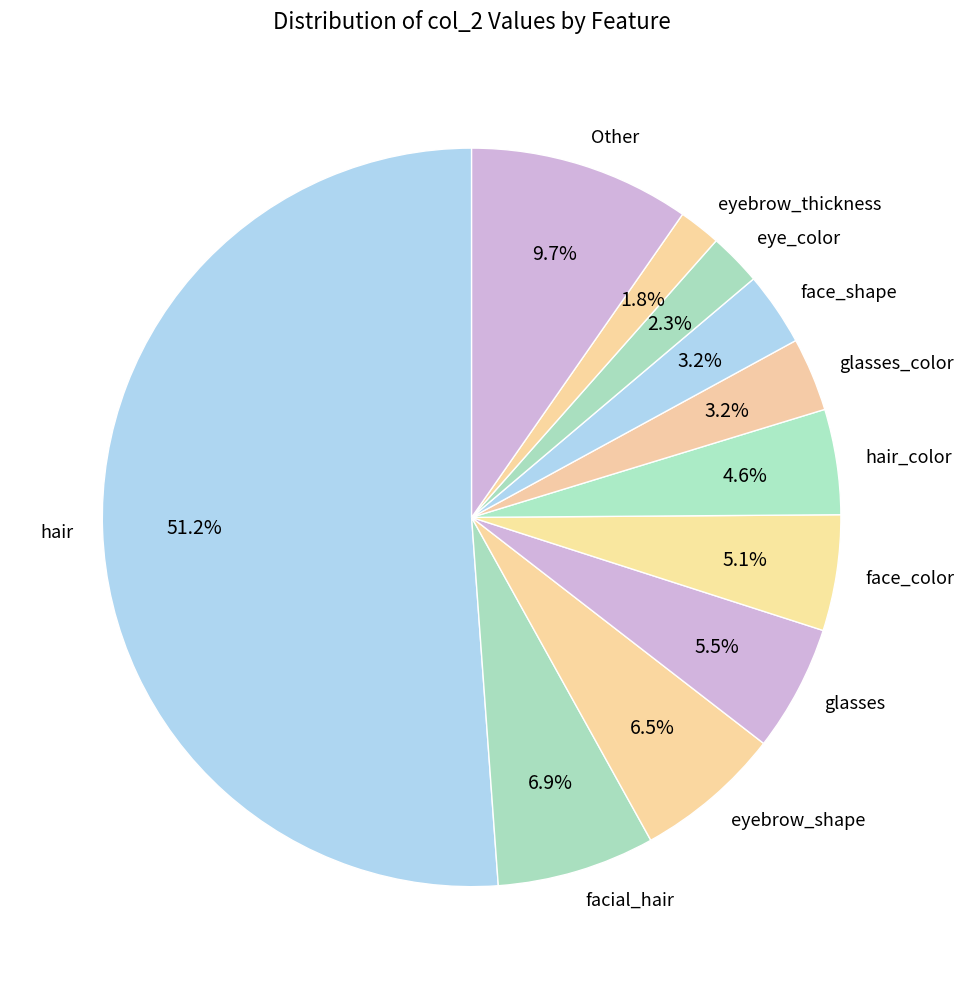

What percentage do eyebrow_shape and hair_color together represent?

11.1%